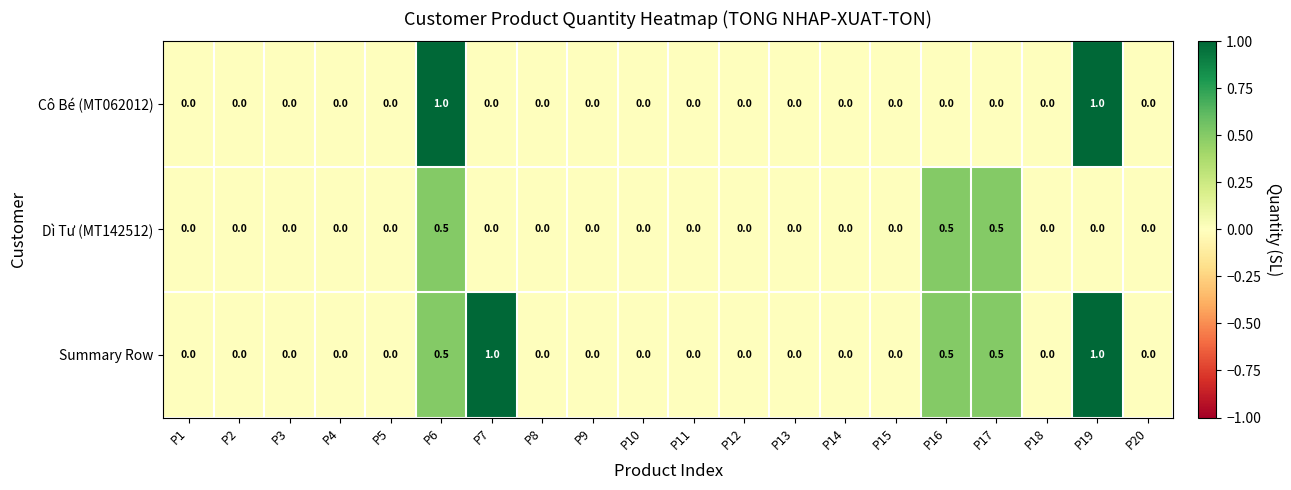

True or false: Dì Tư (MT142512) has a value of 0.0 at P9.

True